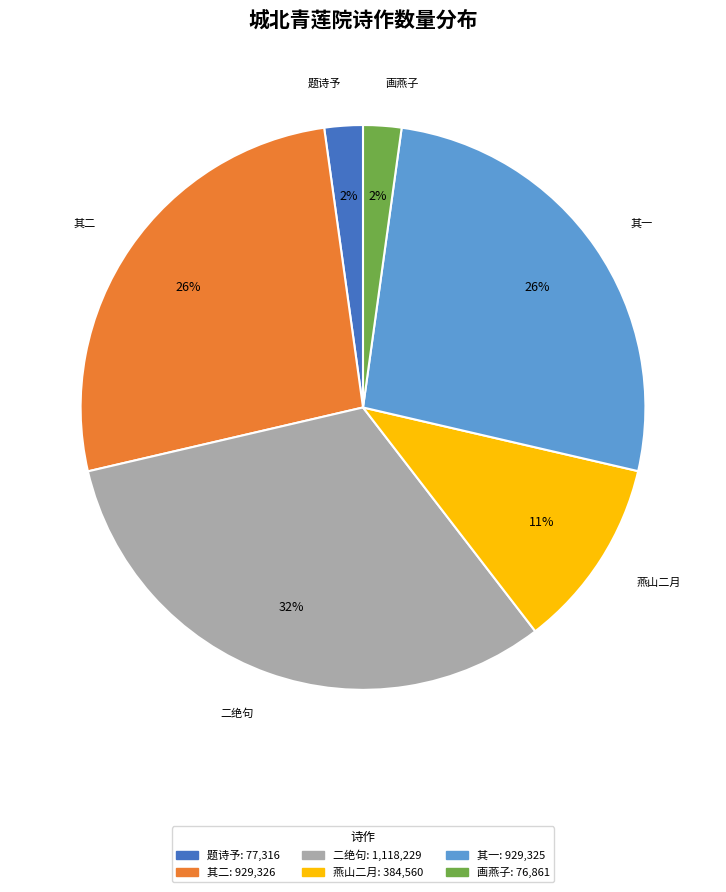

To the nearest percent, what is the average slice percentage?

17%